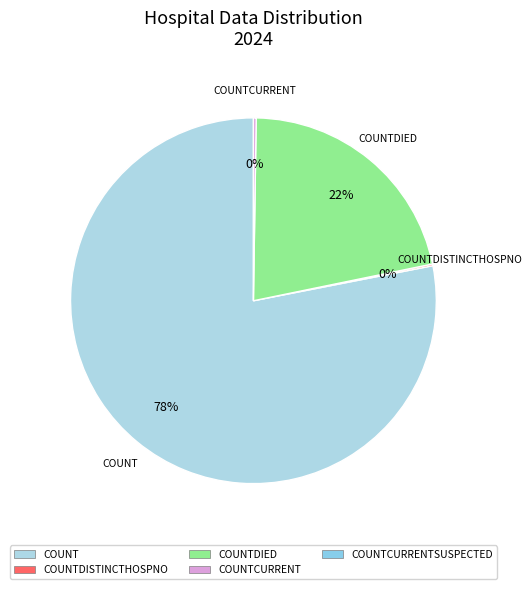

To the nearest percent, what is the average slice percentage?

25%